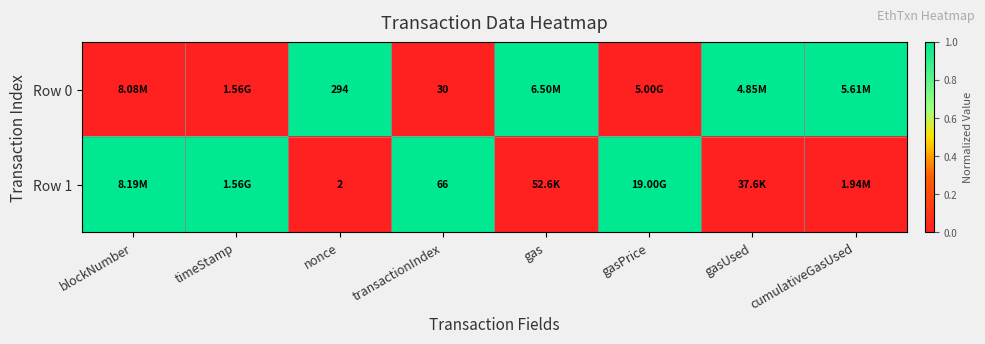

Rank the series at nonce from lowest to highest value.

Row 1, Row 0